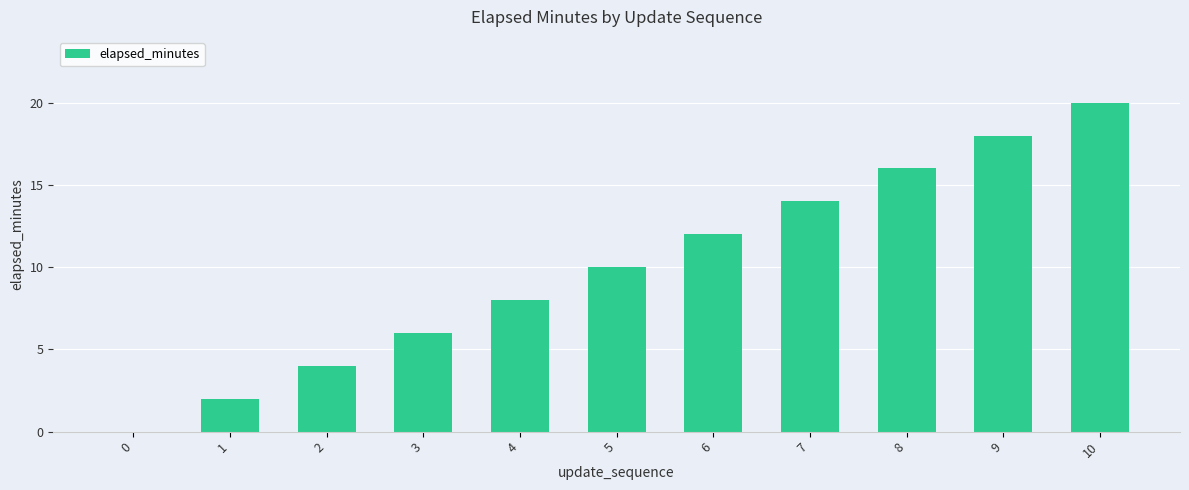

How many categories are shown in the chart?

11